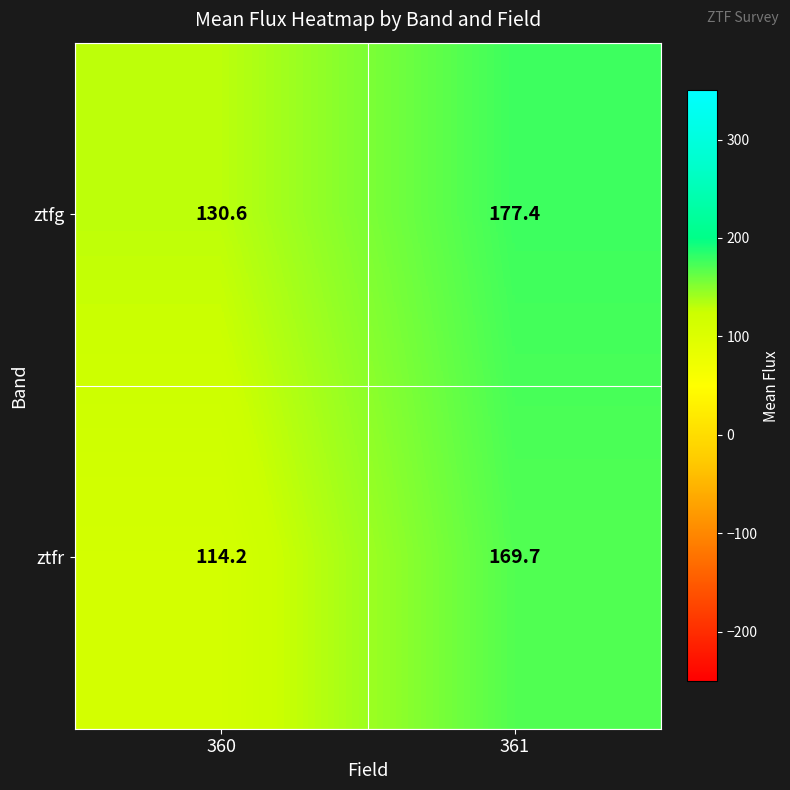

Reading right to left, what are all the values shown in this chart?

ztfg: 361=177.4	360=130.6
ztfr: 361=169.7	360=114.2